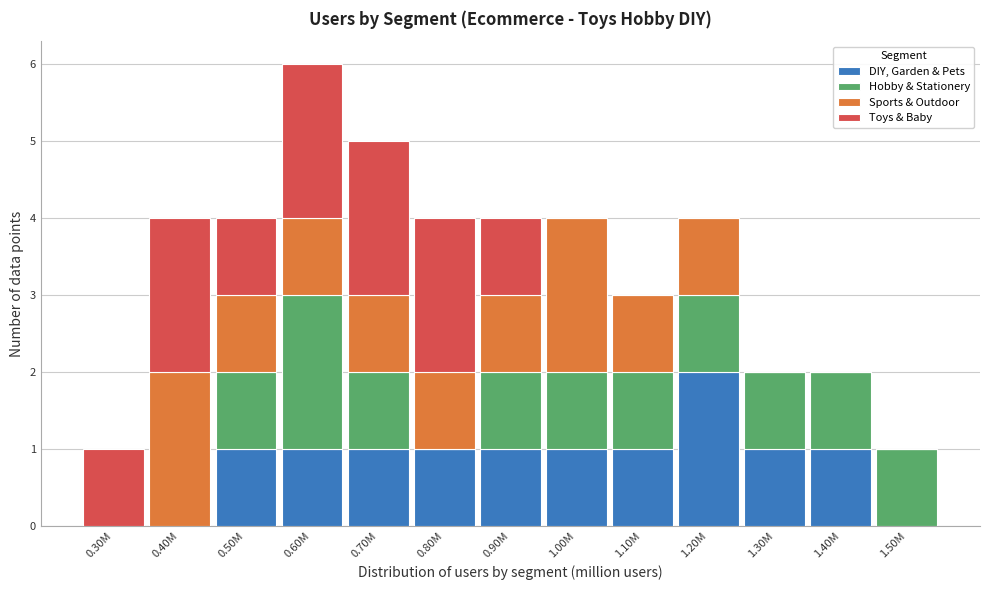

What is the sum of all DIY, Garden & Pets values?

11